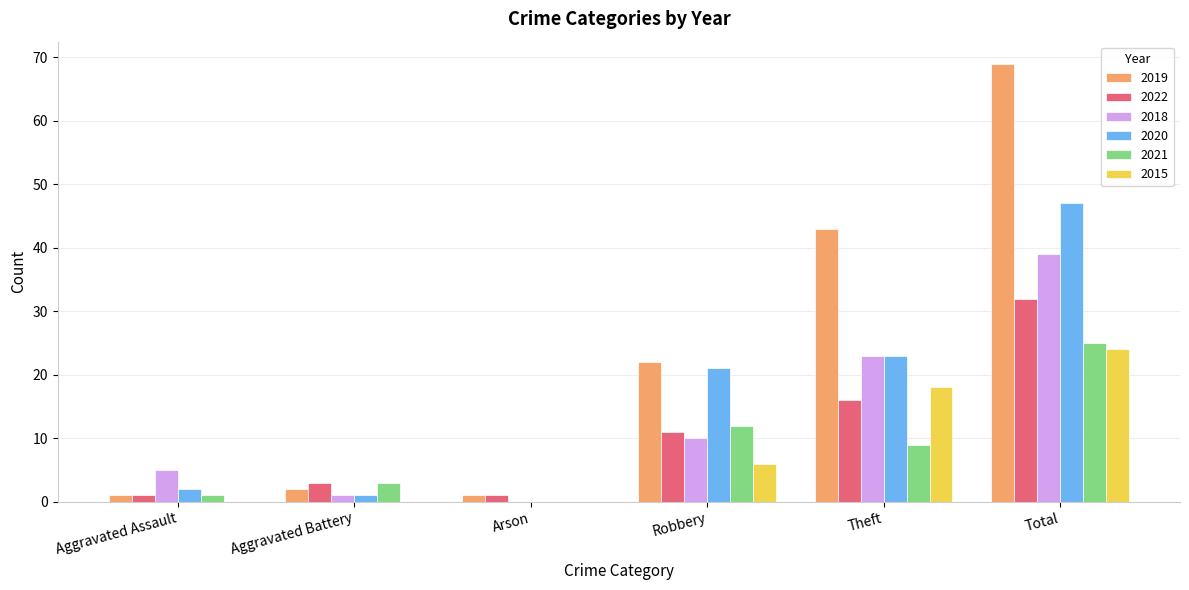

What is the highest value of the 2022 series?

32